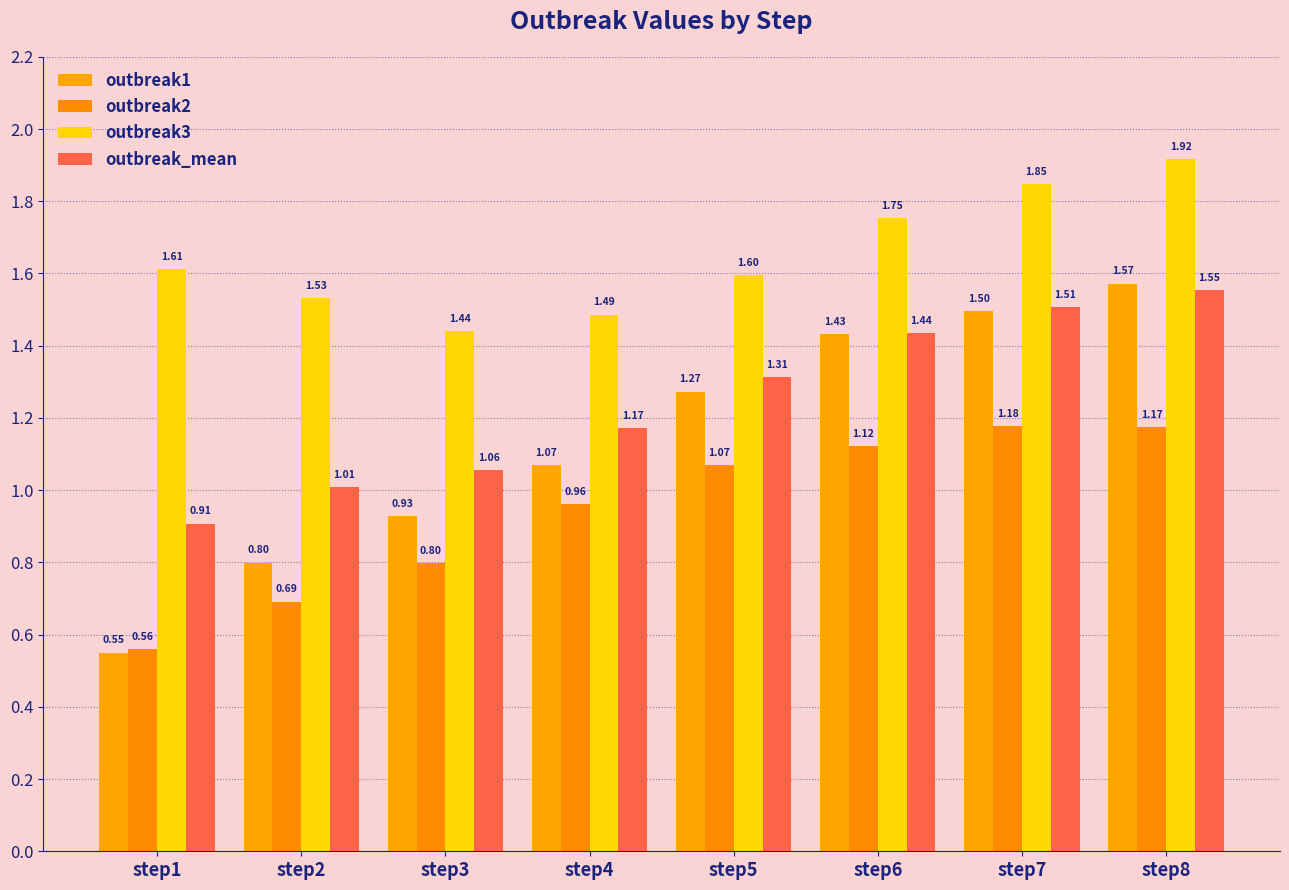

Which series changed the most between step5 and step7?

outbreak3